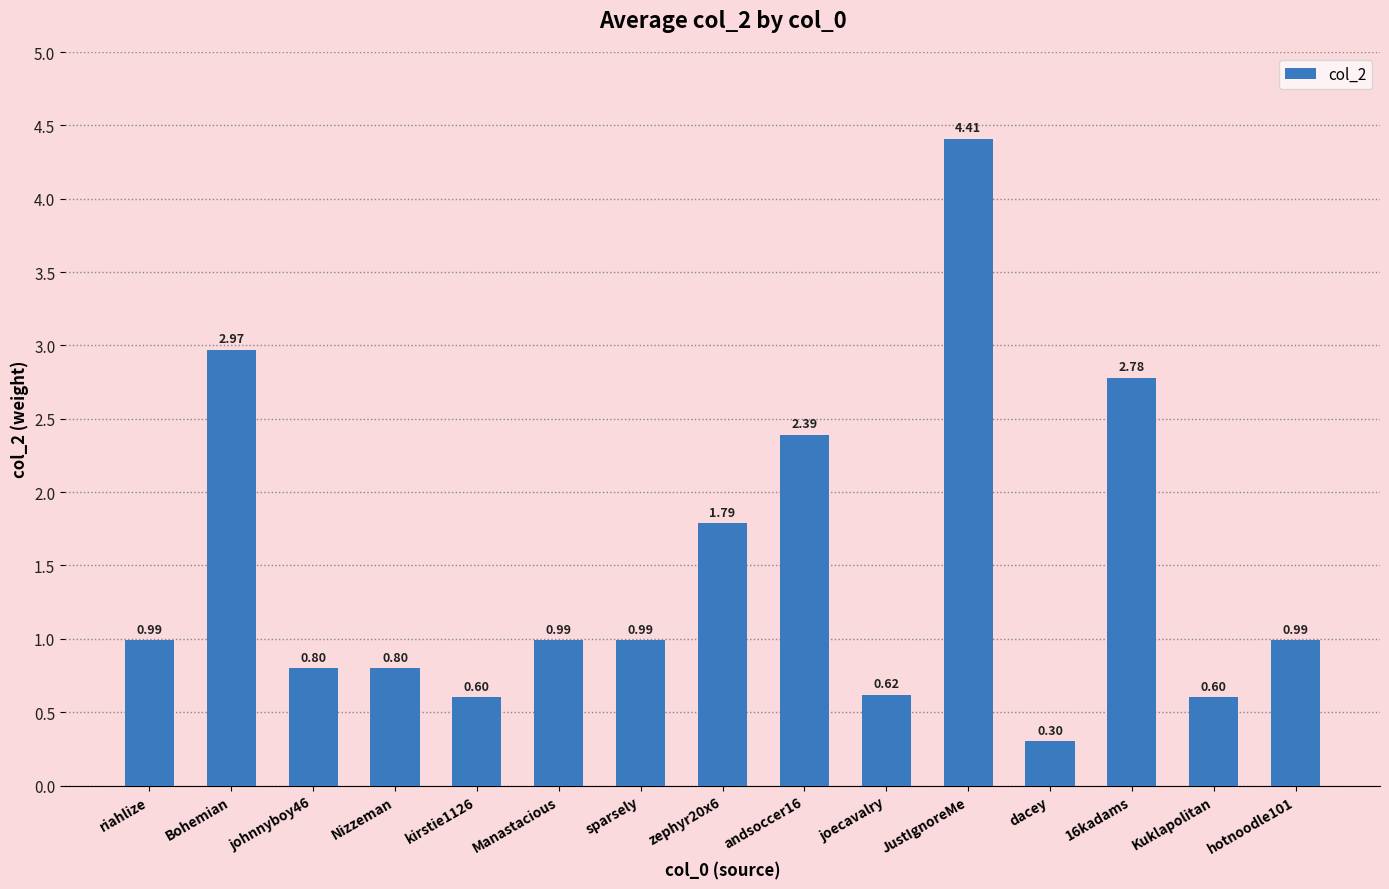

Which label corresponds to the largest value in the chart?

JustIgnoreMe